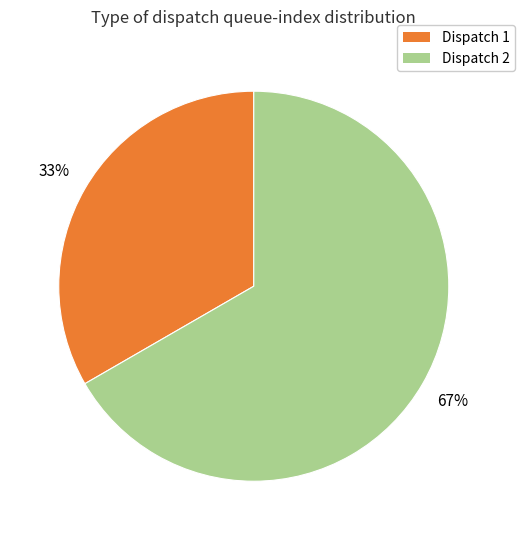

How many slices are in this pie chart?

2